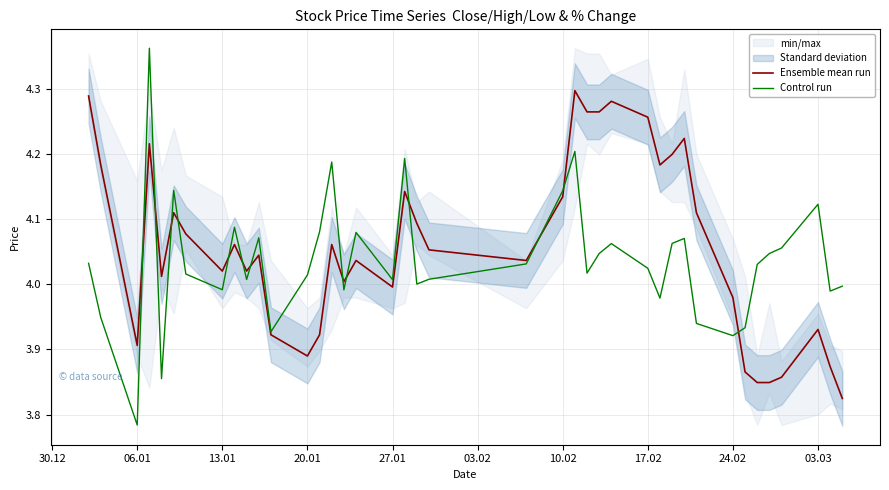

What is the maximum value for Ensemble mean run?

4.3